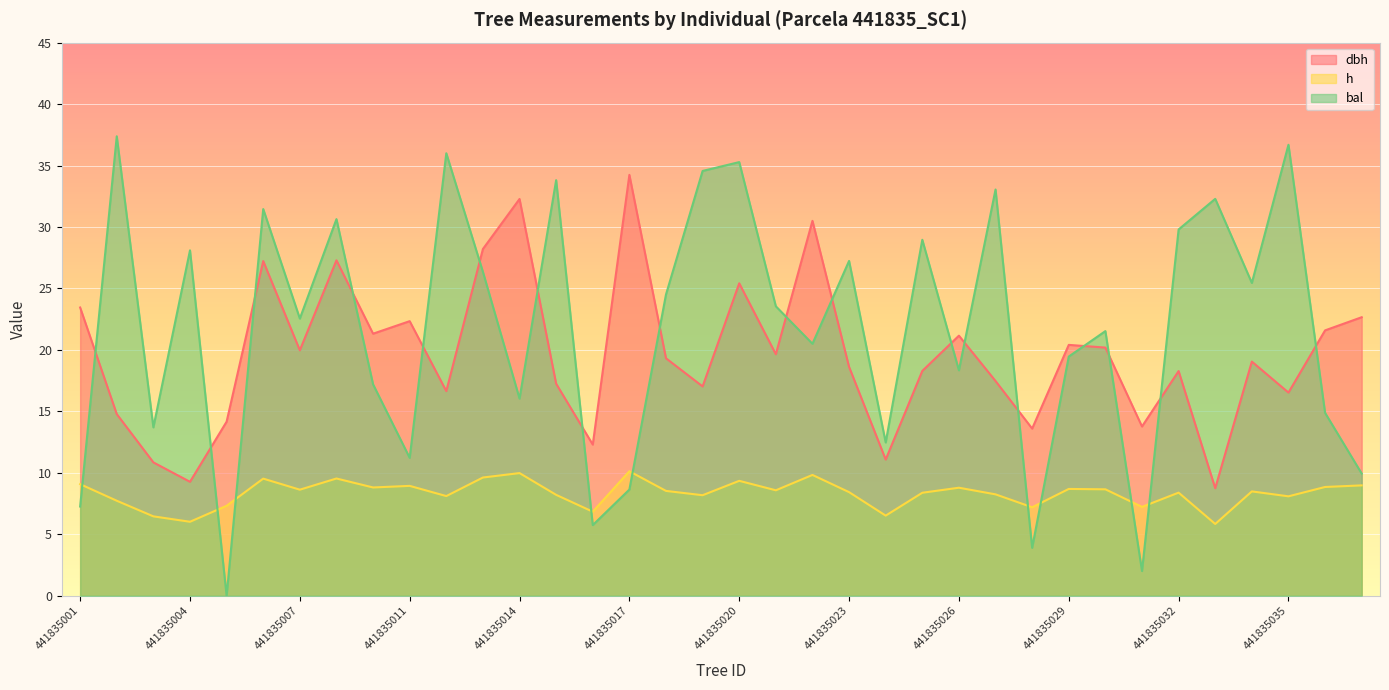

Is the value of bal at 441835031 greater than the value of dbh at 441835019?

No